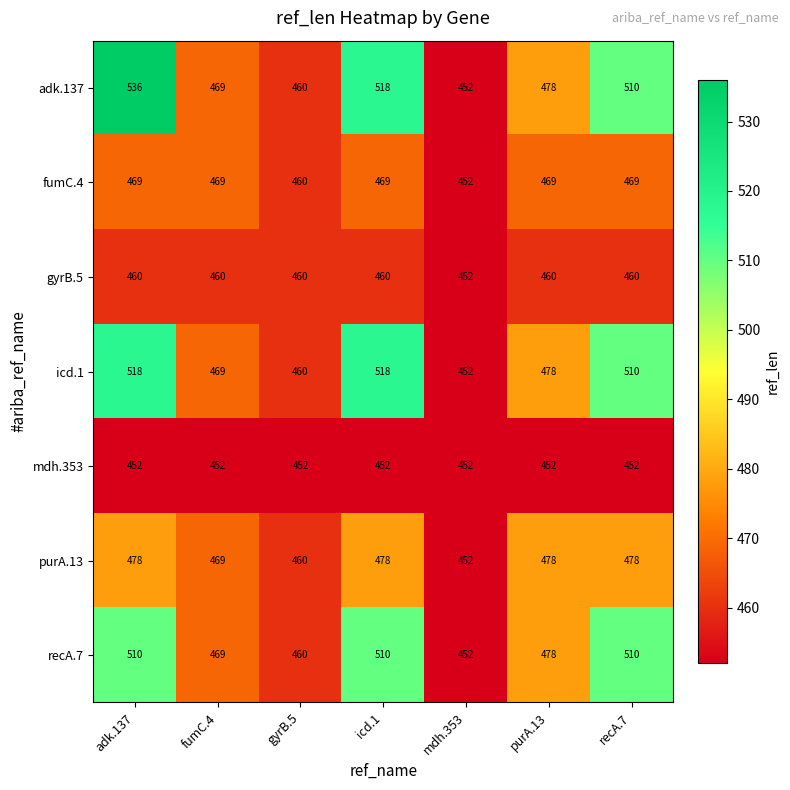

What is the highest value of the purA.13 series?

478